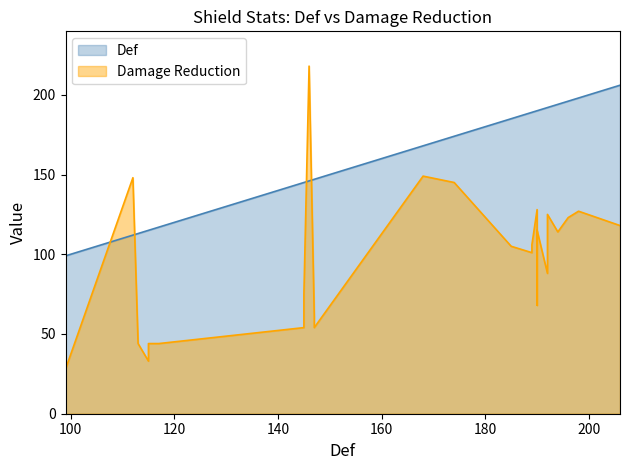

List the series in order of their overall mean, highest first.

Def, Damage Reduction